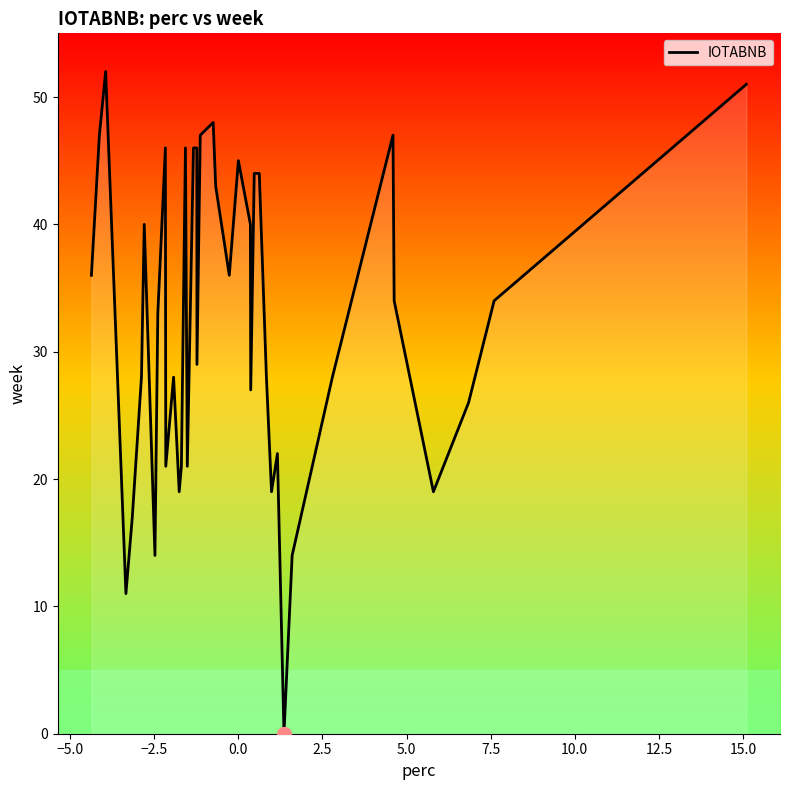

What is the greatest value displayed?

52